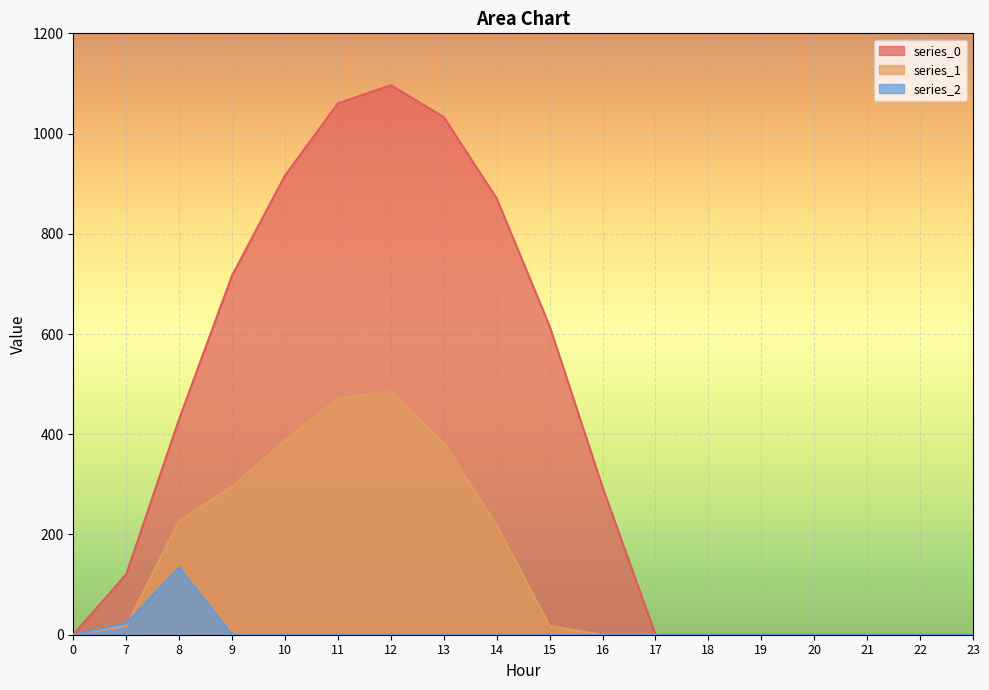

What is the difference between the series_0 values at 15 and 11?

444.4